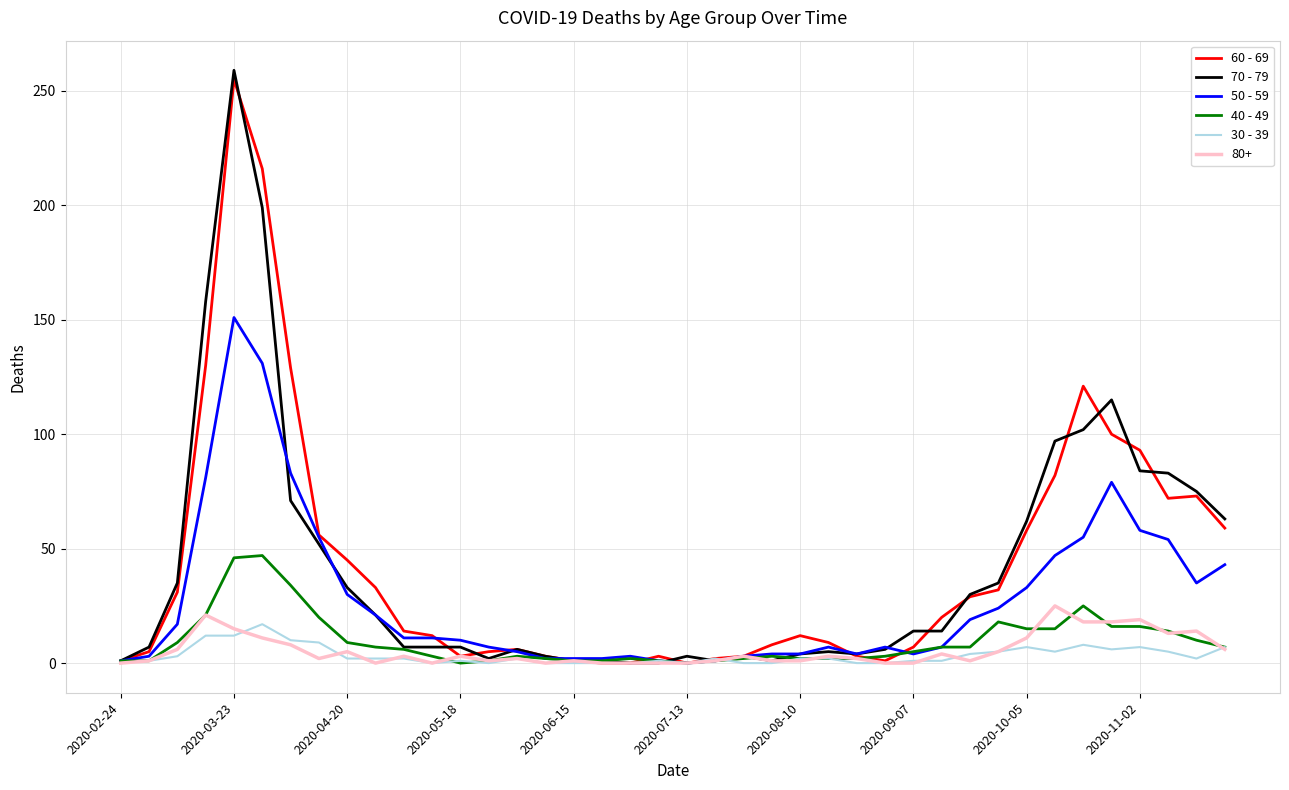

Which series has the largest range (max minus min)?

70 - 79